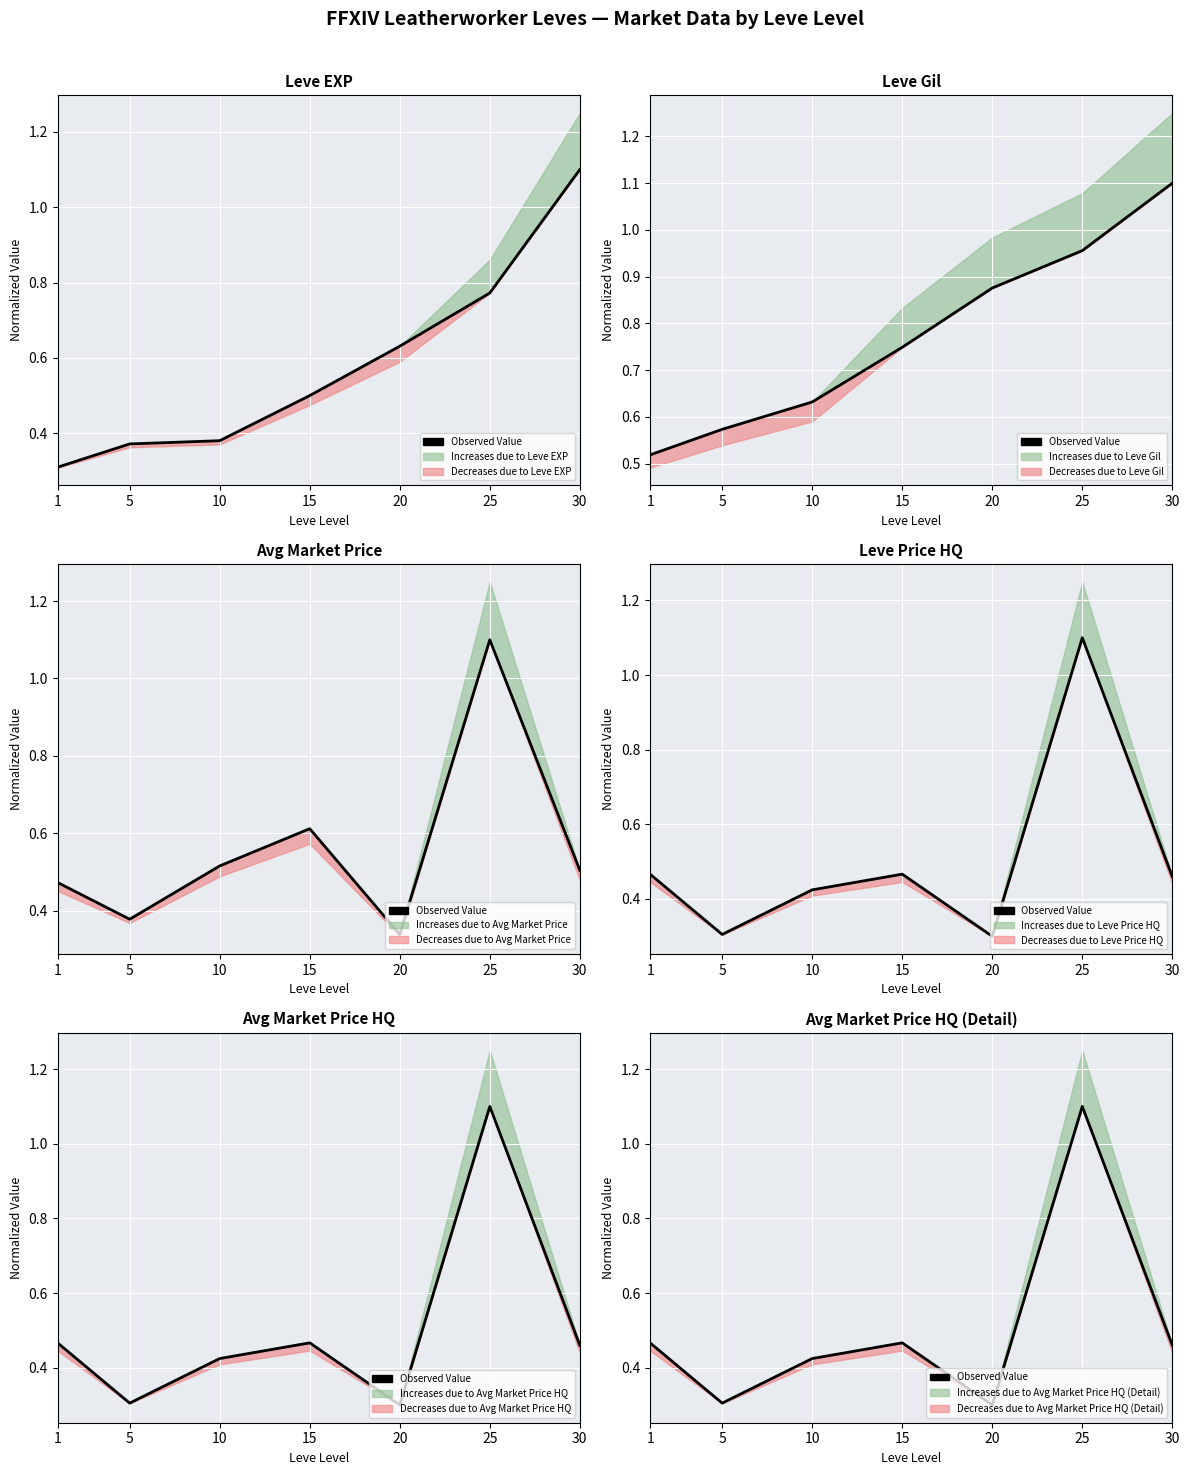

The chart shows a value of 0.4 at 10. True or false?

True